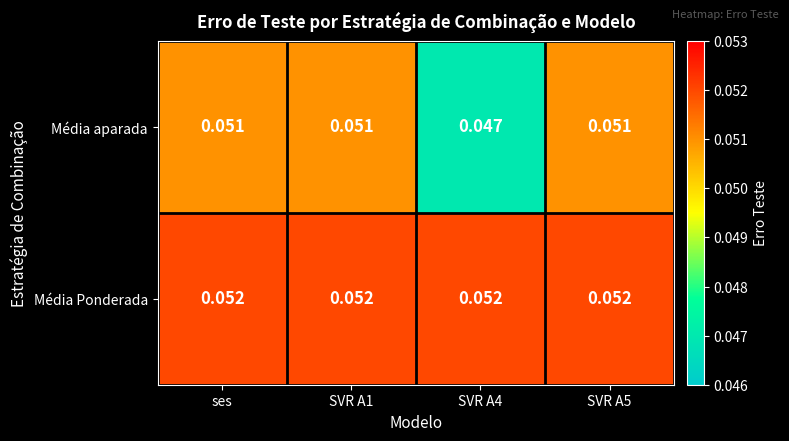

Which series has the largest total across all categories?

Média Ponderada